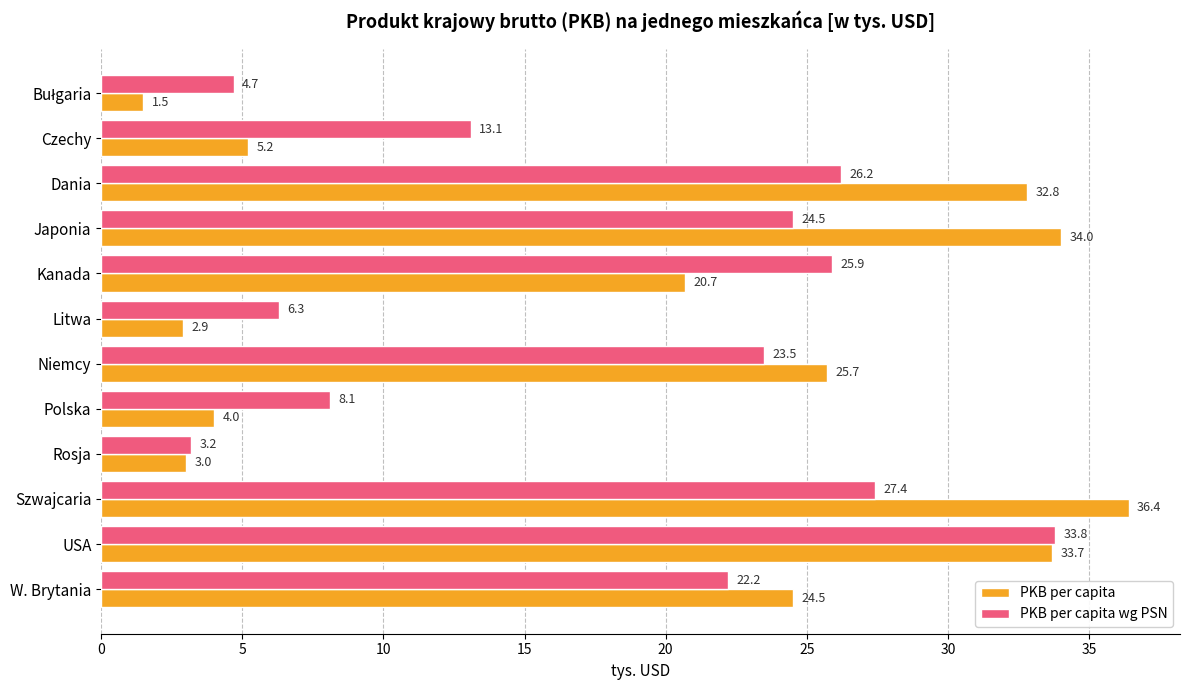

What is the sum of the PKB per capita wg PSN values at Dania and Kanada?

52.1